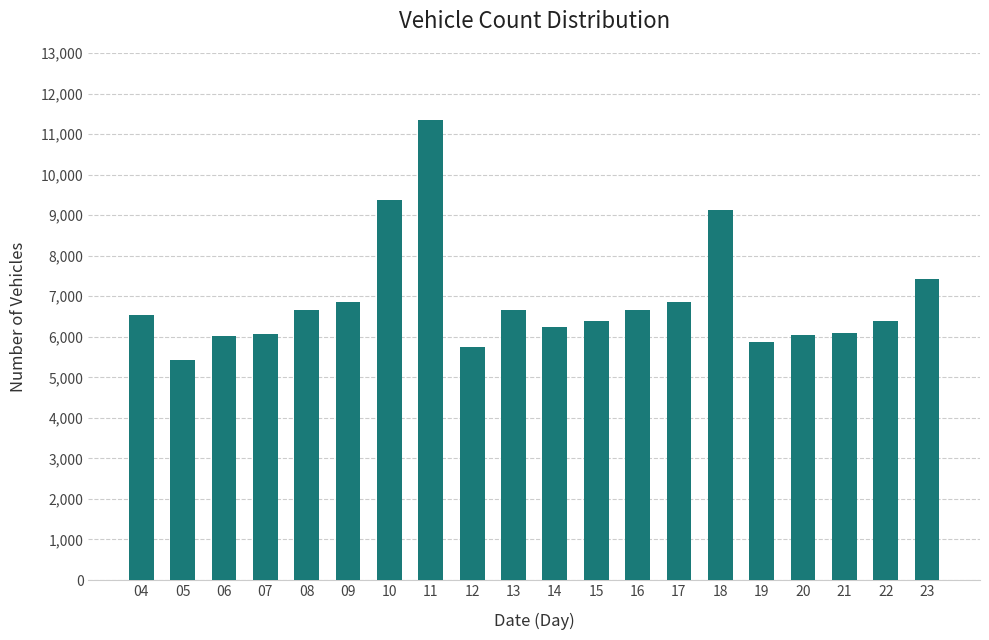

The chart shows a value of 6397 at 22. True or false?

True